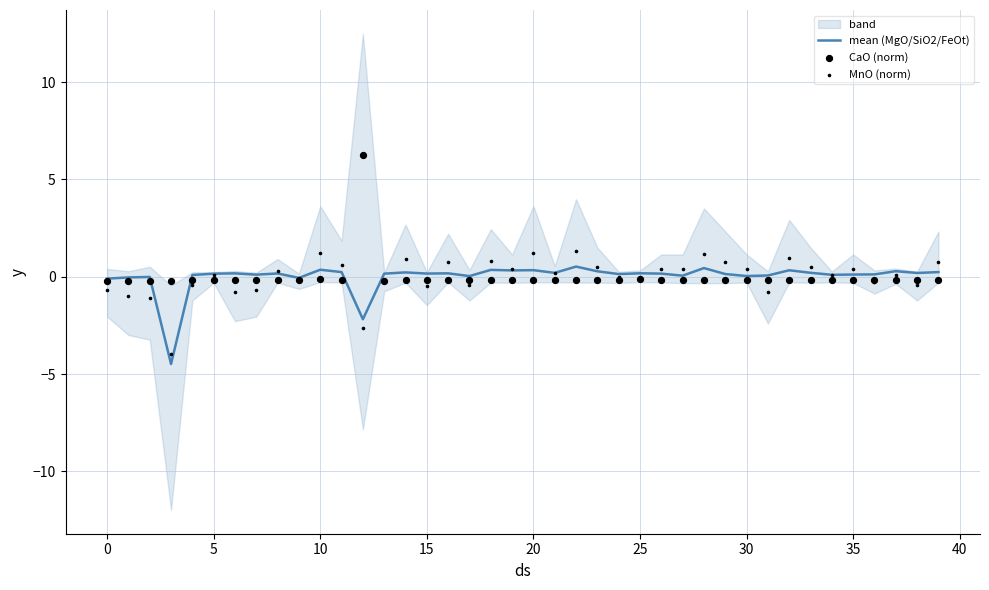

Which series reaches the maximum Y coordinate?

CaO (norm)